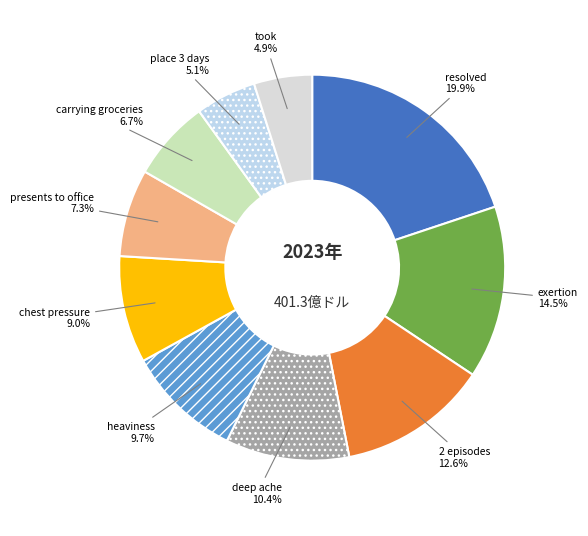

What is the largest slice in the pie chart?

resolved